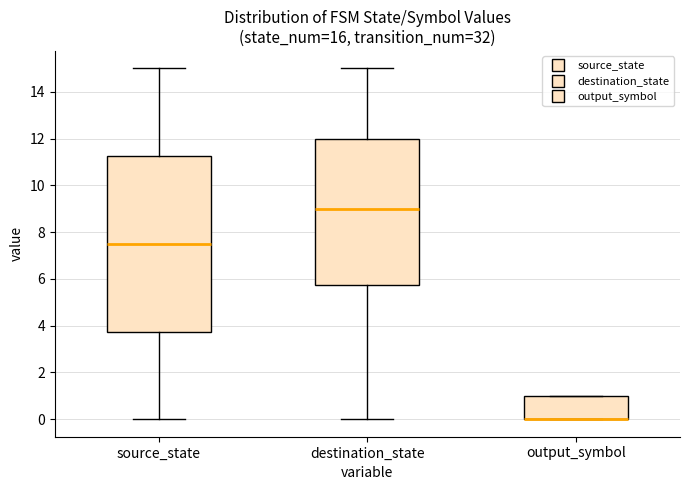

Where is the upper edge of the box for output_symbol on the y-axis? The values are not printed on the chart, so give them approximately, as read against the axis.

1.0